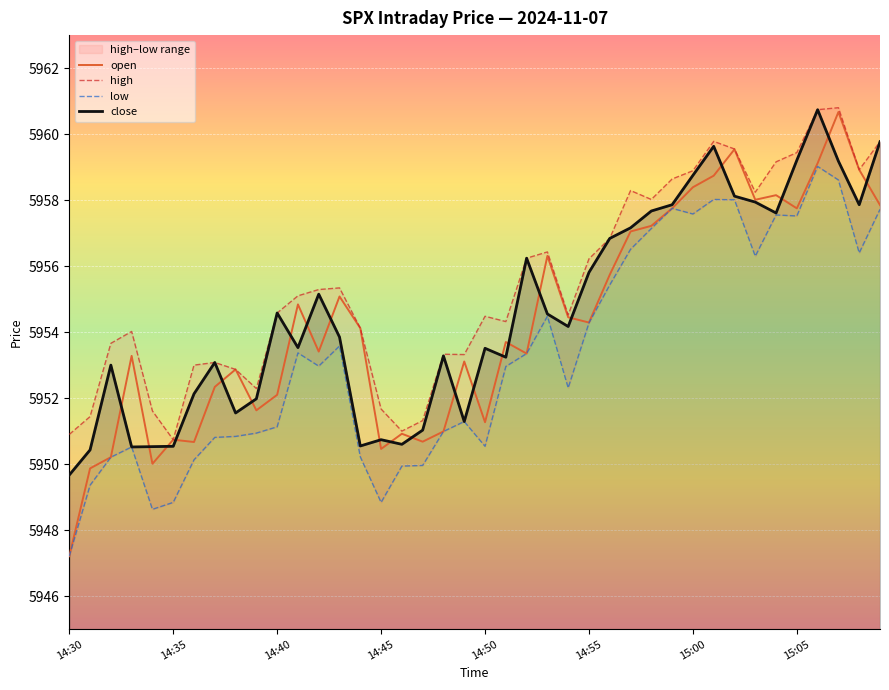

True or false: low and close intersect in this chart.

False